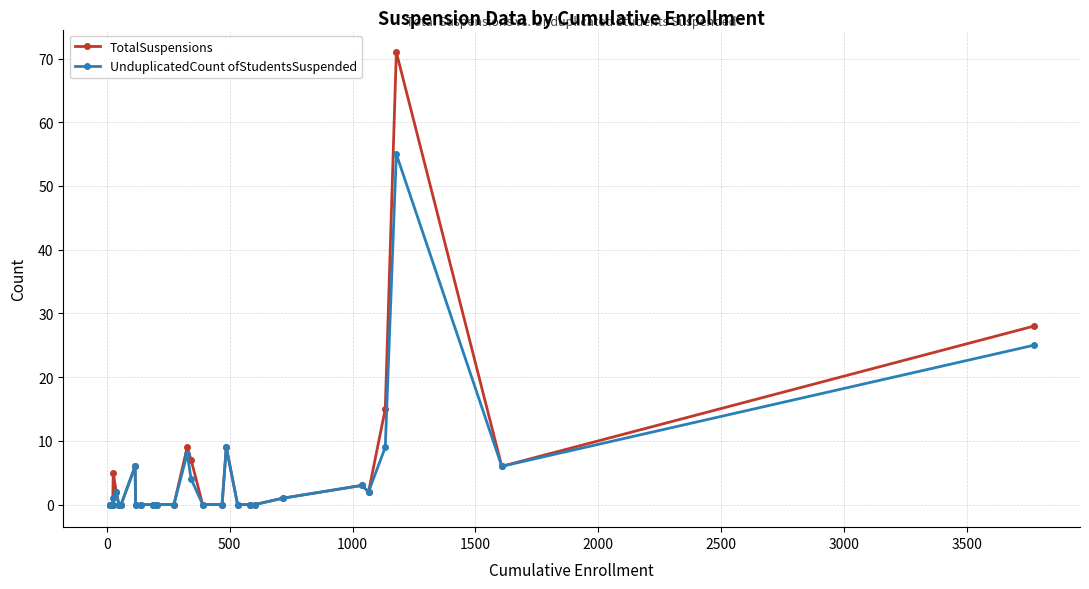

What are all the series names shown in the legend?

TotalSuspensions, UnduplicatedCount ofStudentsSuspended